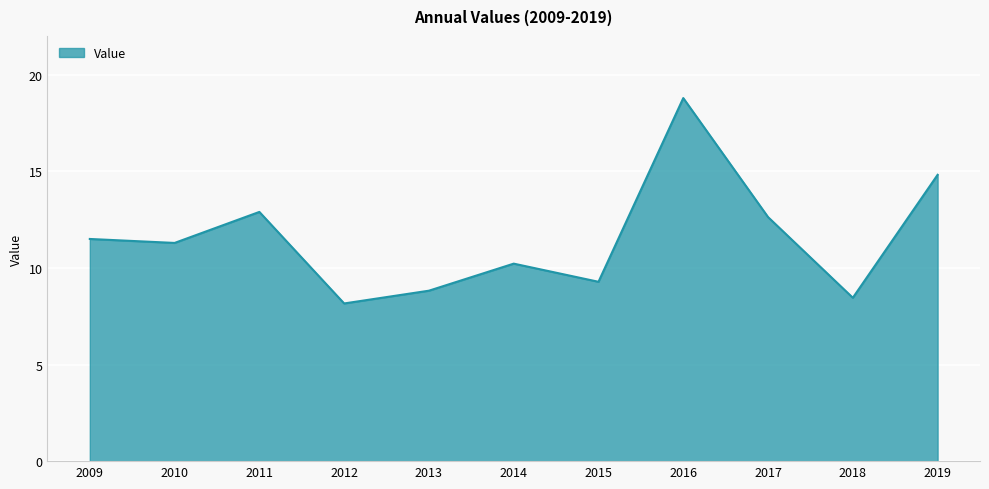

Reading left to right, transcribe all the data shown in this chart.

11.5	11.3	12.9	8.2	8.8	10.2	9.3	18.8	12.6	8.5	14.8